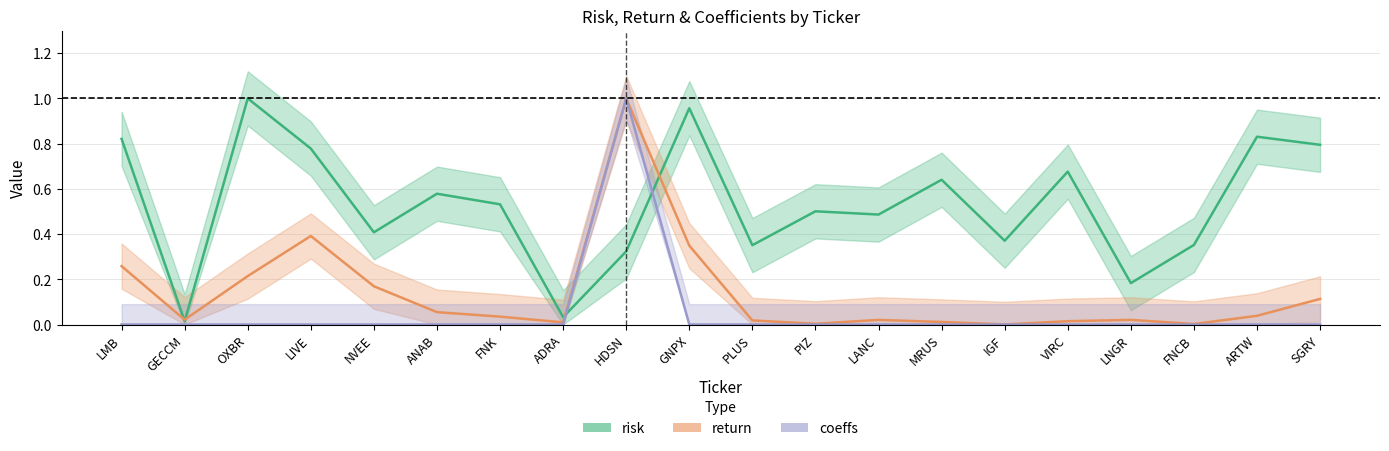

What is the label of the 3rd point from the left?

OXBR